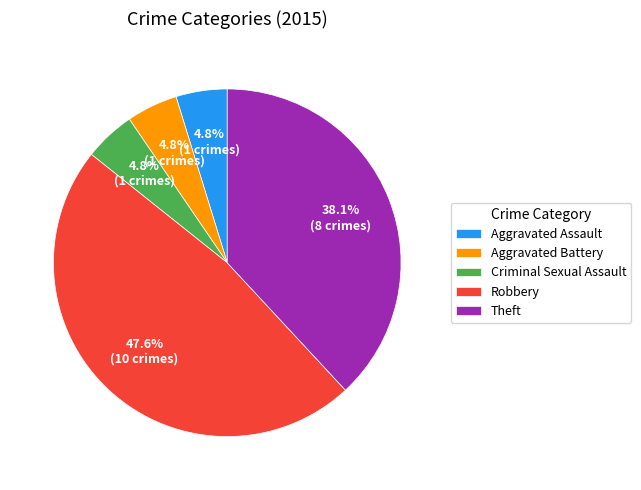

How many segments does this pie chart have?

5